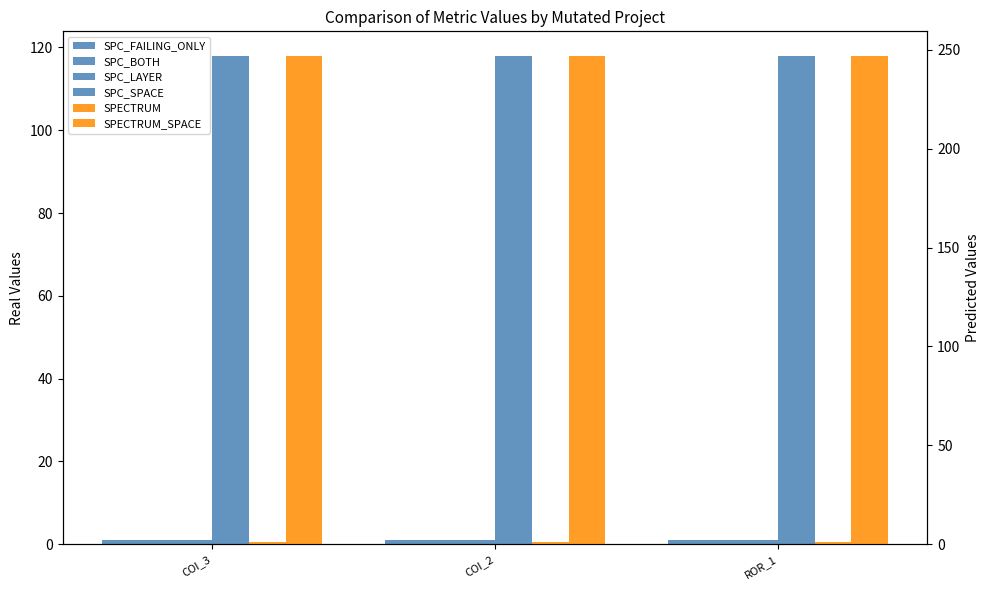

How many groups of bars are there?

3